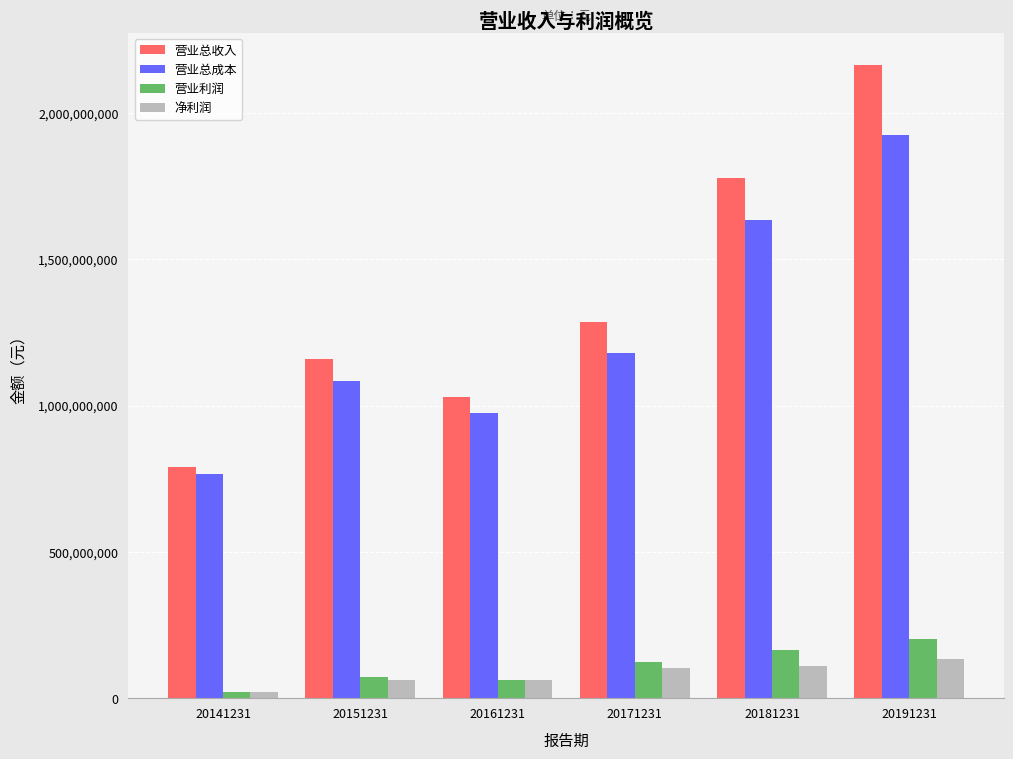

Are the bars horizontal?

No